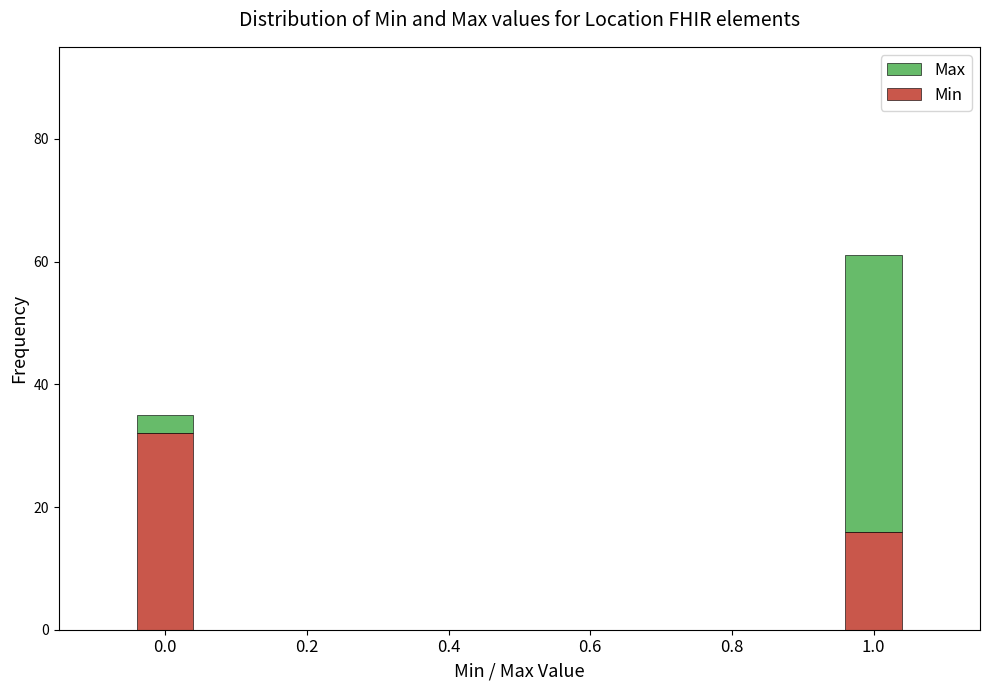

Reading left to right, transcribe the values for Min.

0.0=32	1.0=16